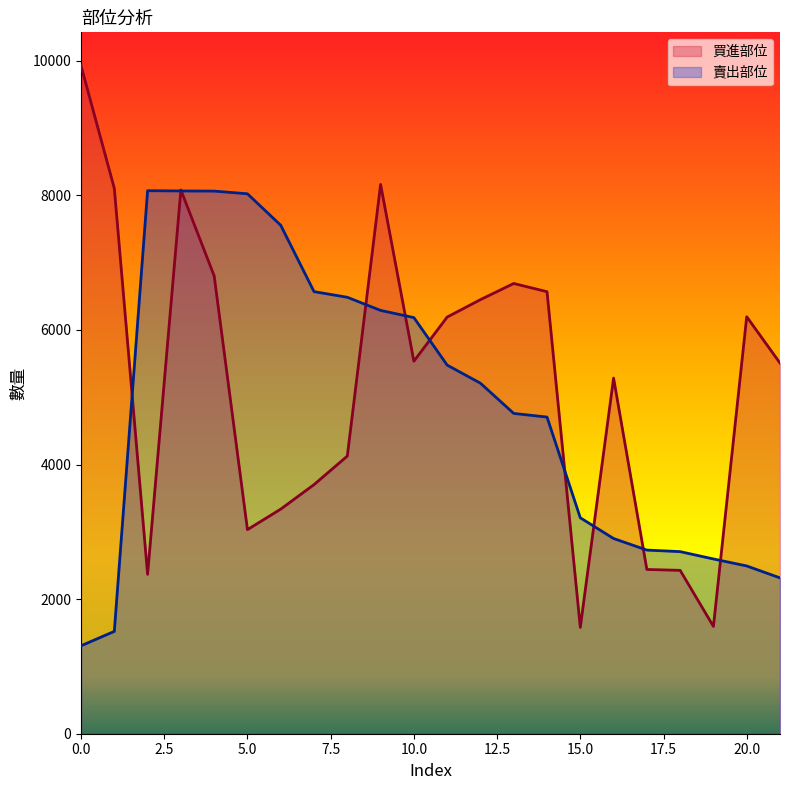

What is the sum of all 買進部位 values?

114121